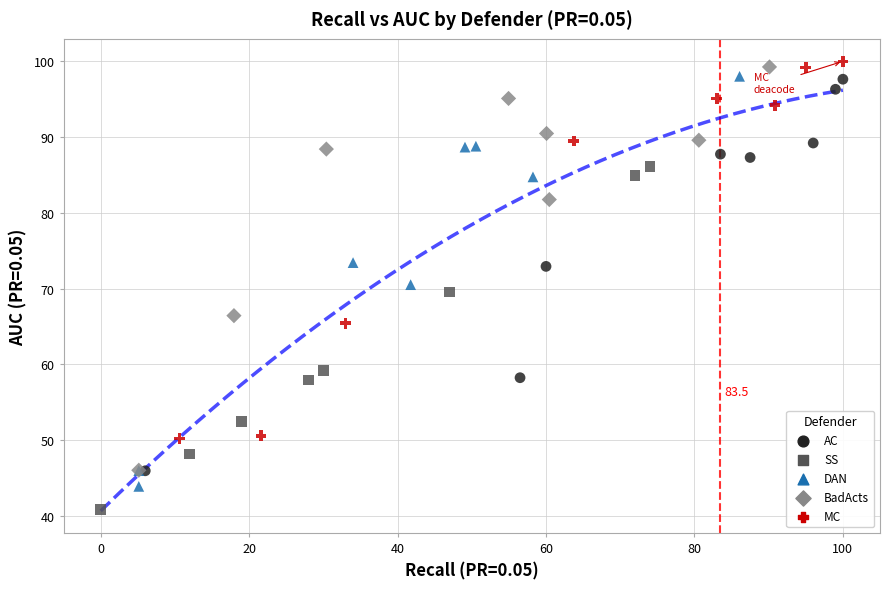

Which series reaches the minimum Y coordinate?

SS